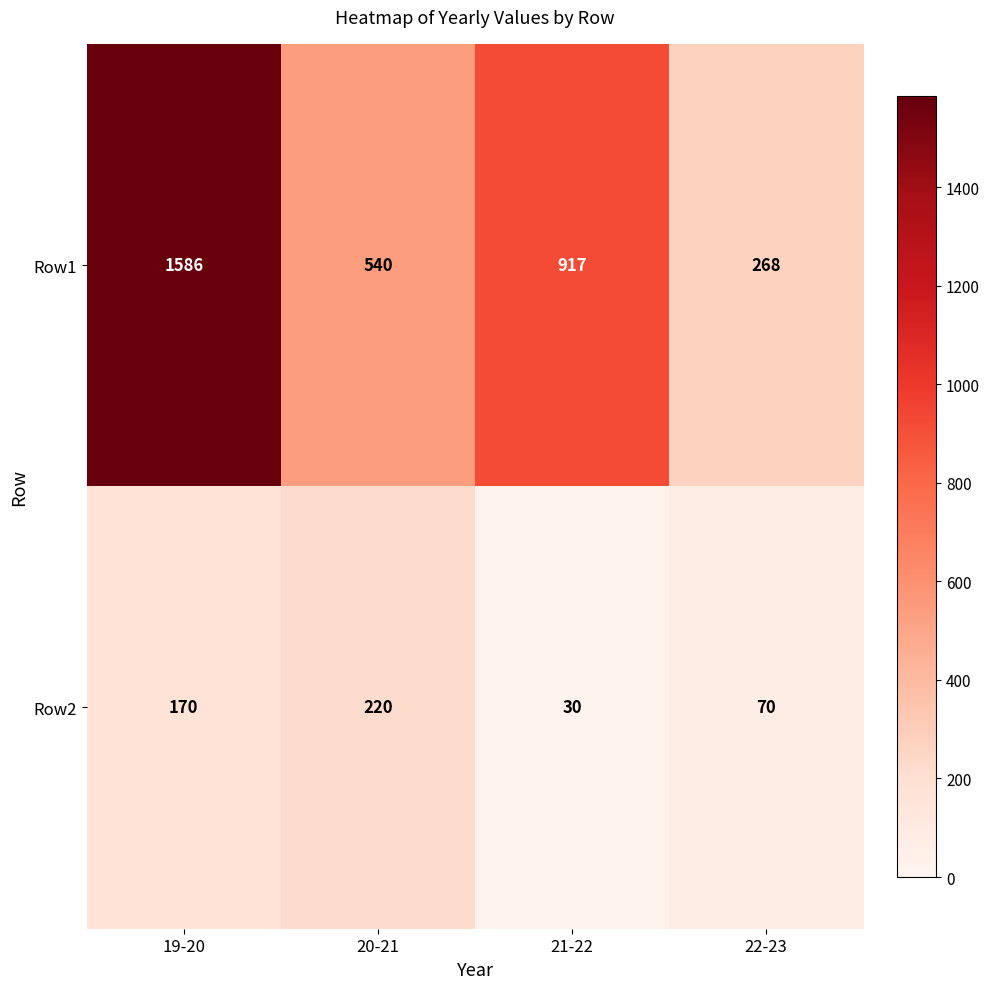

Which series has the largest range (max minus min)?

Row1